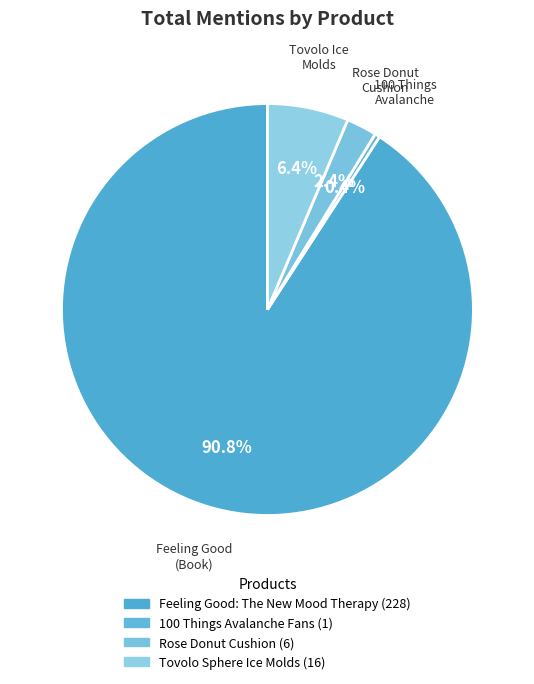

Is it true that Feeling Good: The New Mood Therapy is 99% of the pie?

False